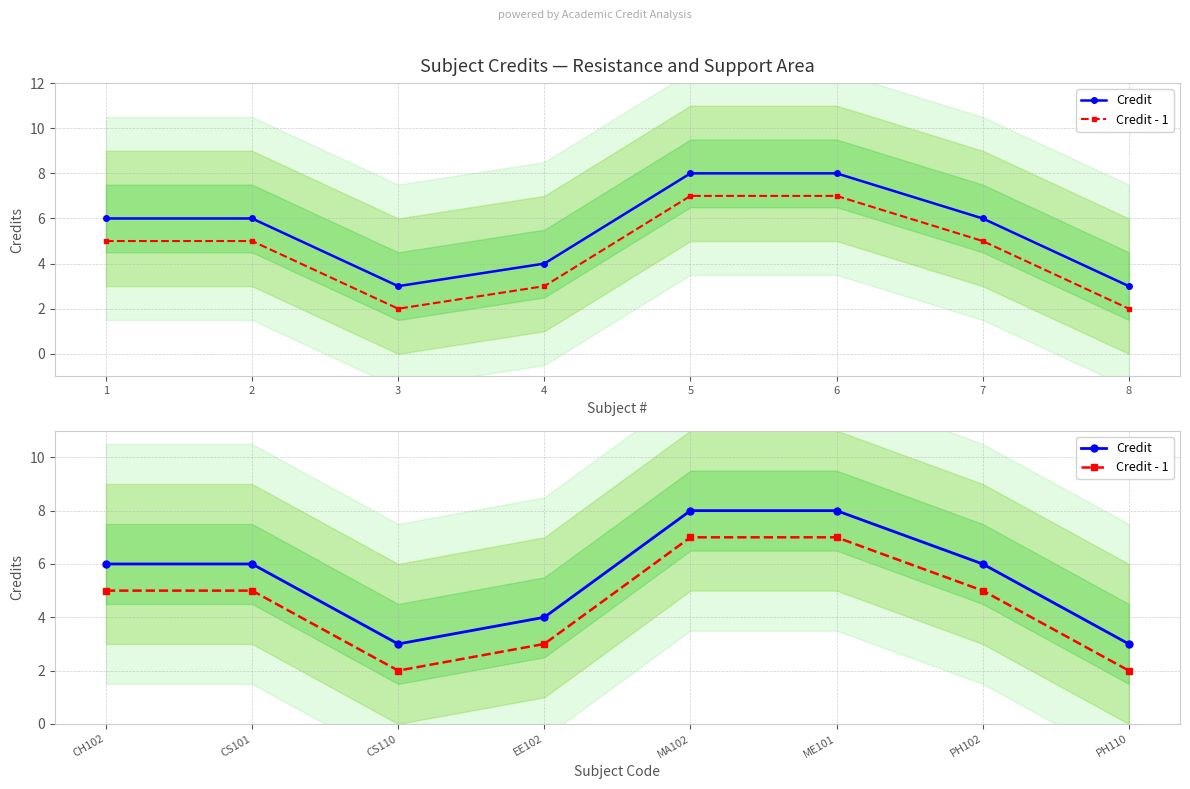

What are all the series names shown in the legend?

Credit, Credit - 1